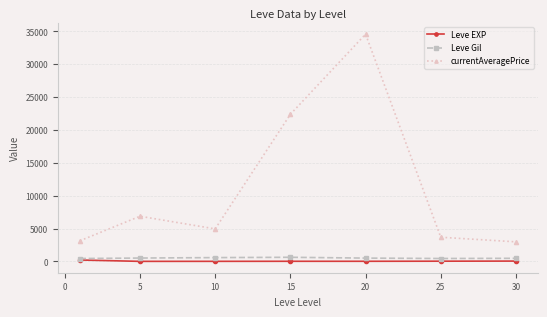

Which series has the largest range (max minus min)?

currentAveragePrice